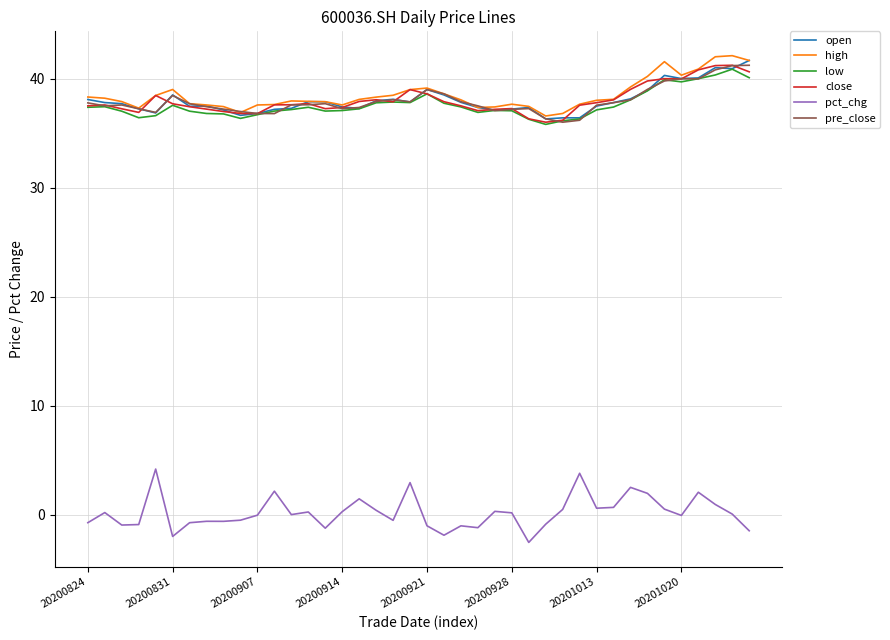

True or false: pct_chg and pre_close intersect in this chart.

False